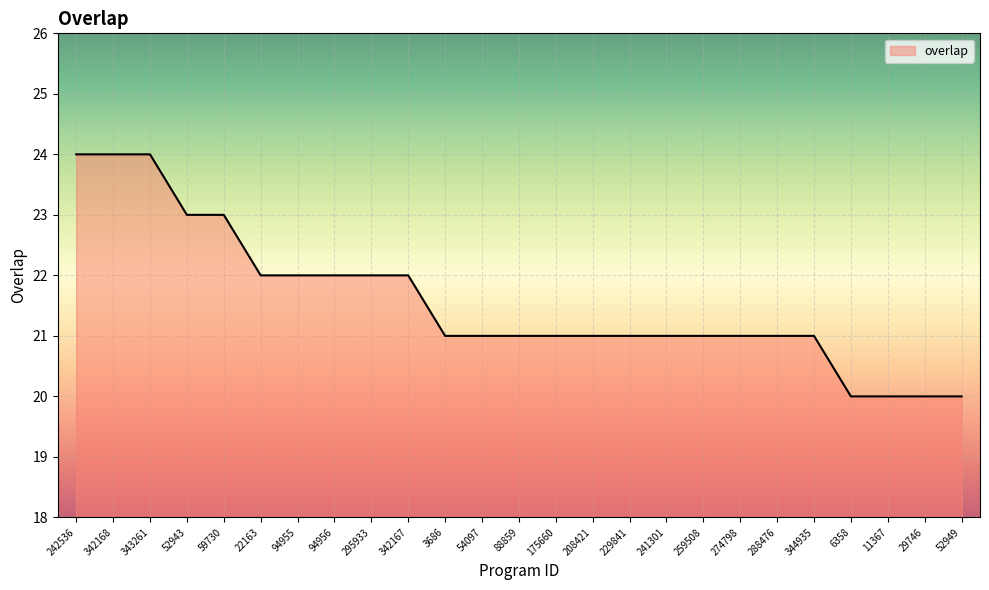

What is the sum of the values at 52949 and 11367?

40